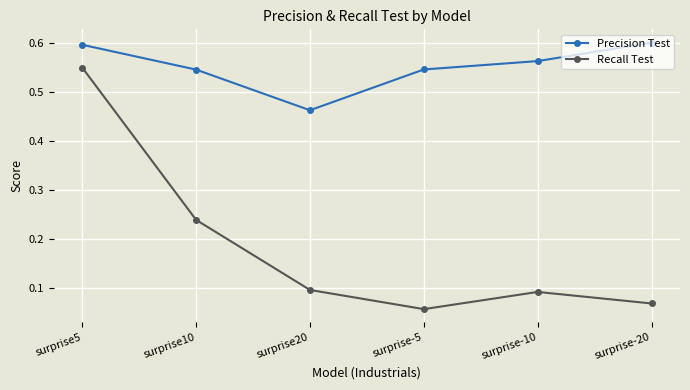

At surprise-20, list the series in order from largest to smallest.

Precision Test, Recall Test